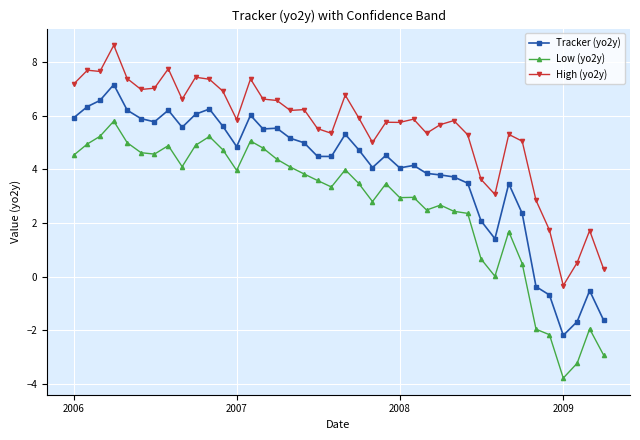

What is the value of the Low (yo2y) point at the 7th from the left?

4.6